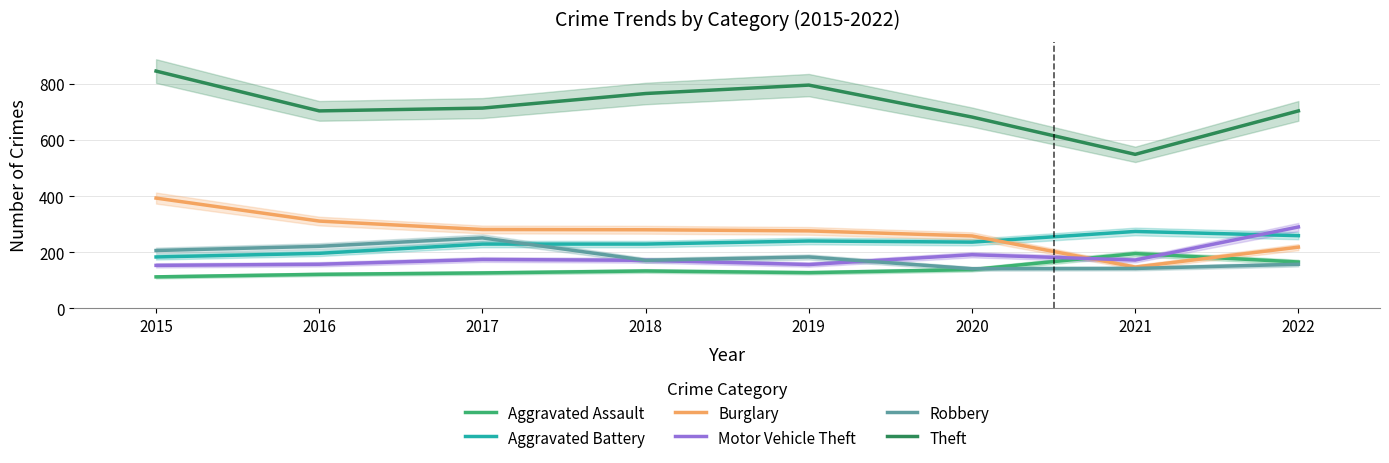

At which category is the sum across all series the highest?

2015